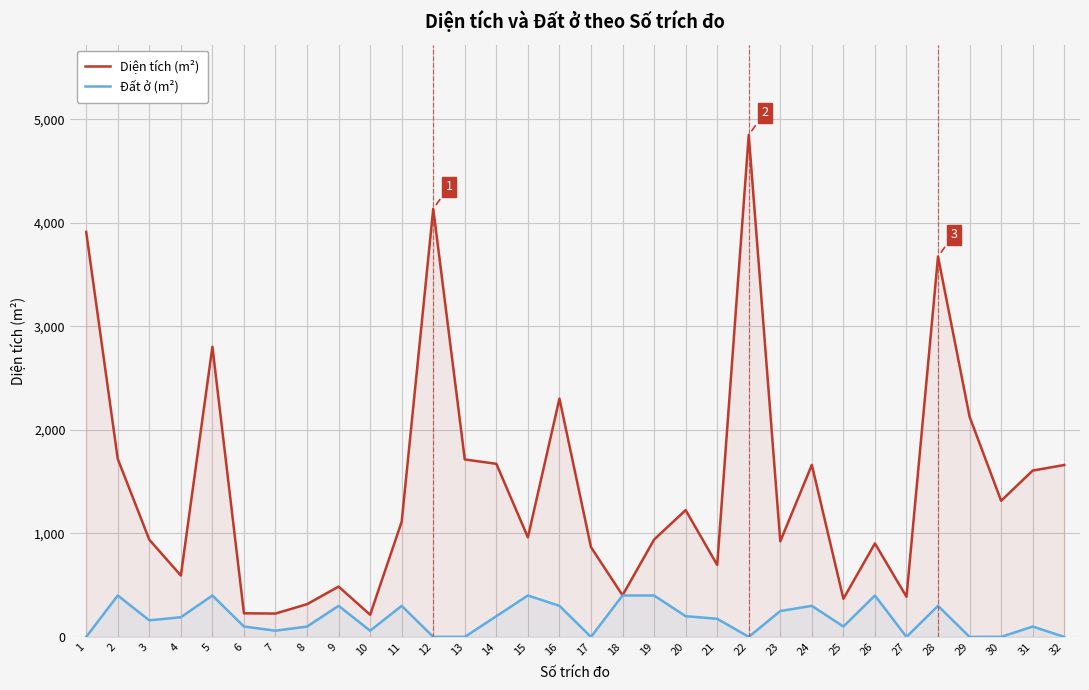

True or false: Diện tích (m²) and Đất ở (m²) intersect in this chart.

False